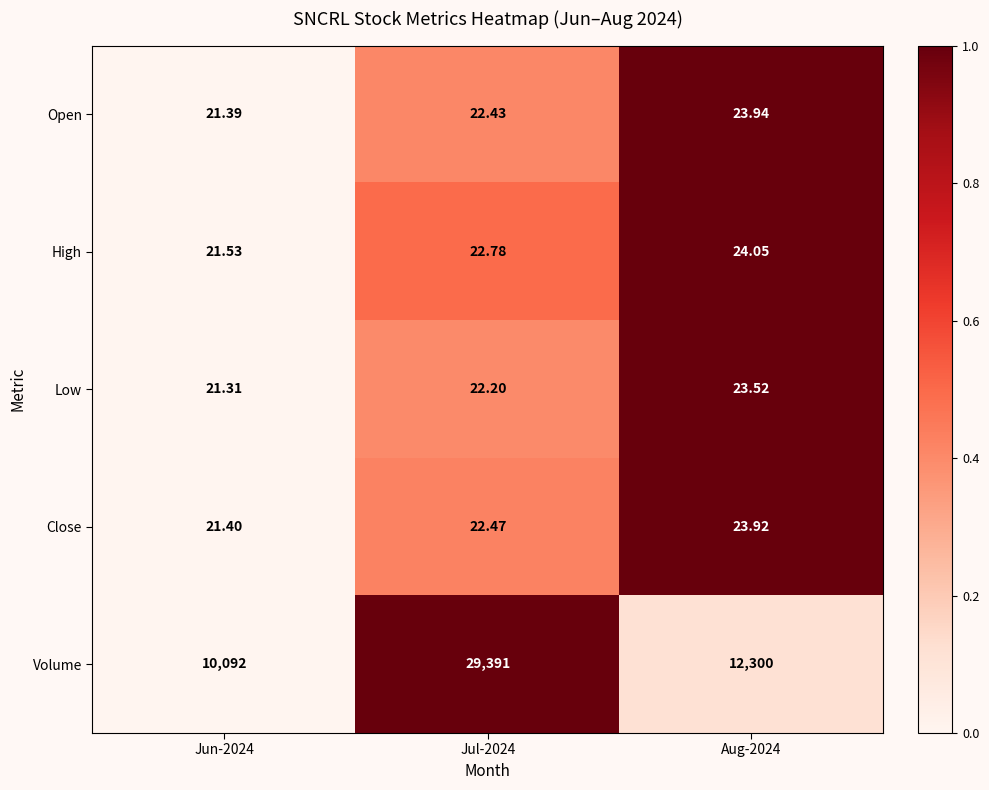

Between Jun-2024 and Aug-2024, which series saw the biggest shift?

Volume